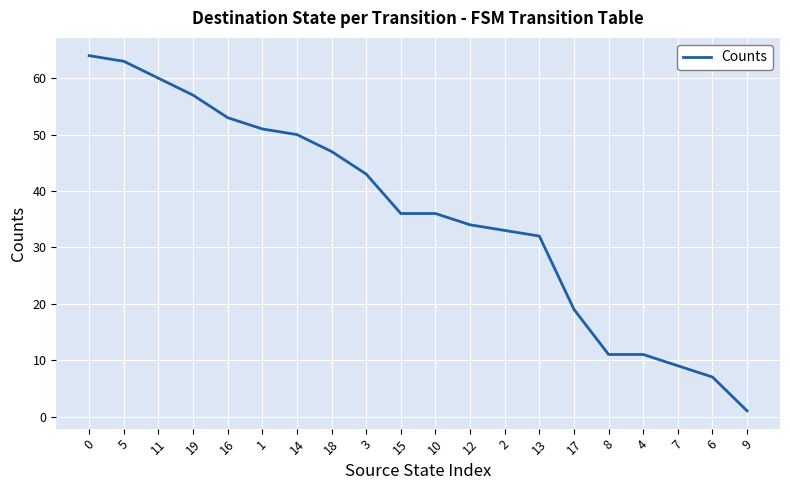

How many distinct data groups are displayed?

1